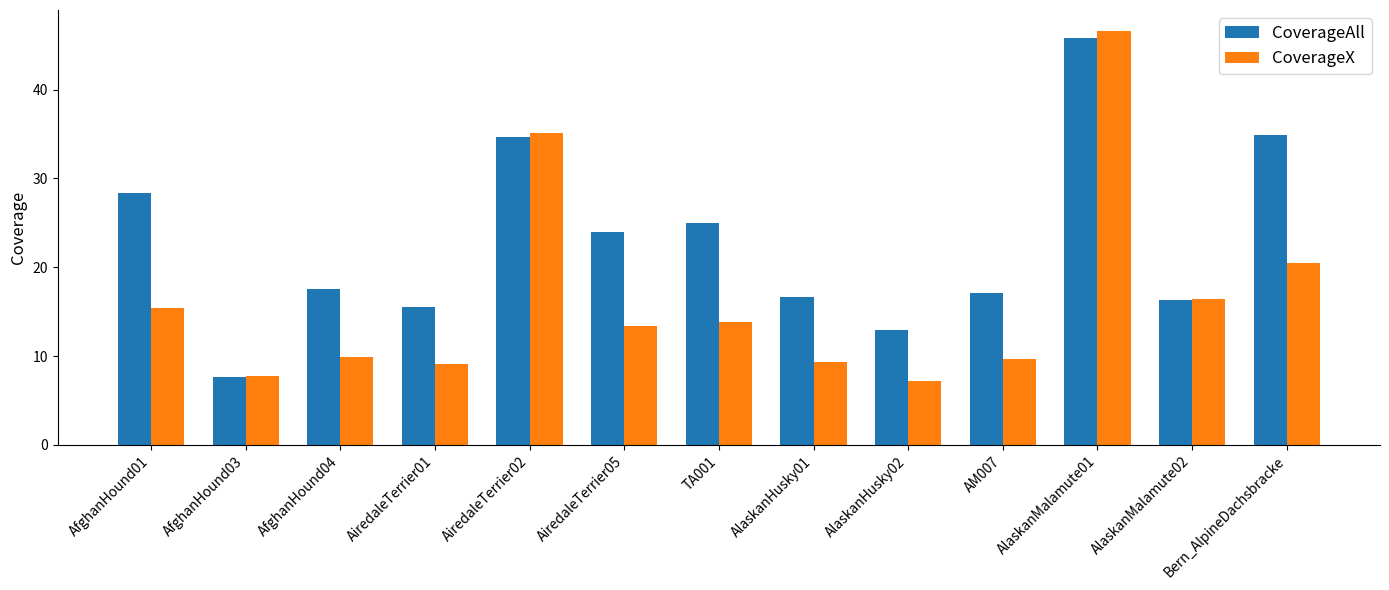

What is the value of the CoverageAll bar at the 9th from the left?

12.9